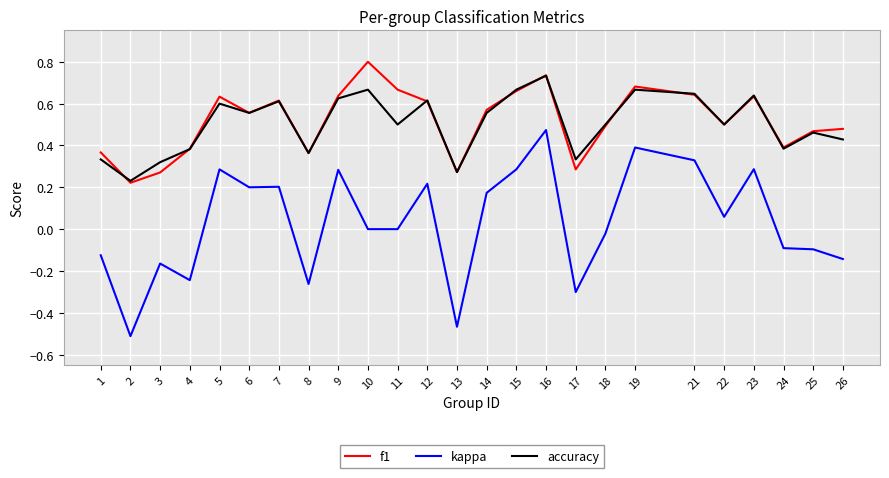

Where is f1 nearest to the value 0?

2